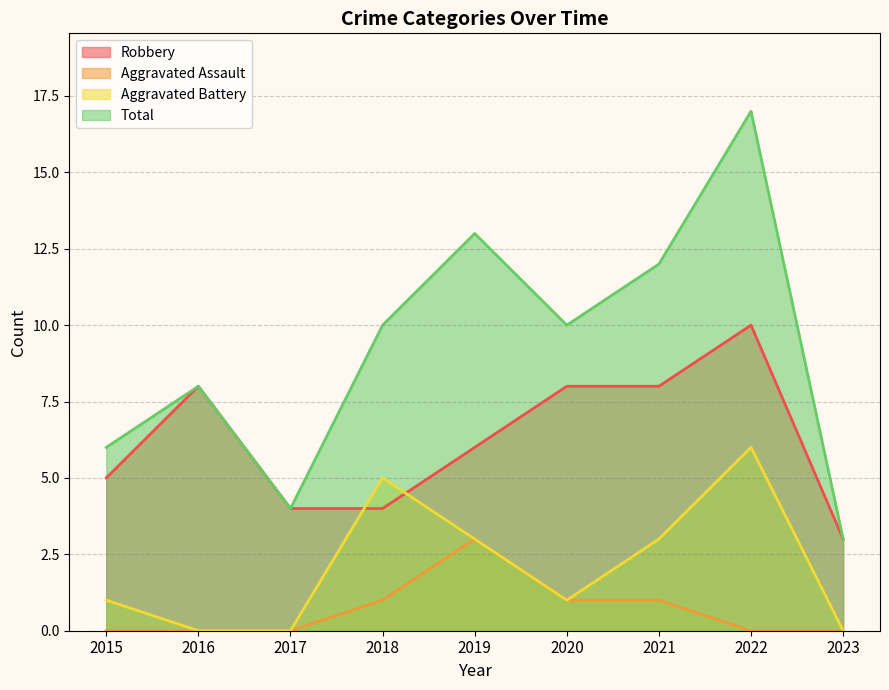

Count the Aggravated Assault values in the range 0 to 1.

8